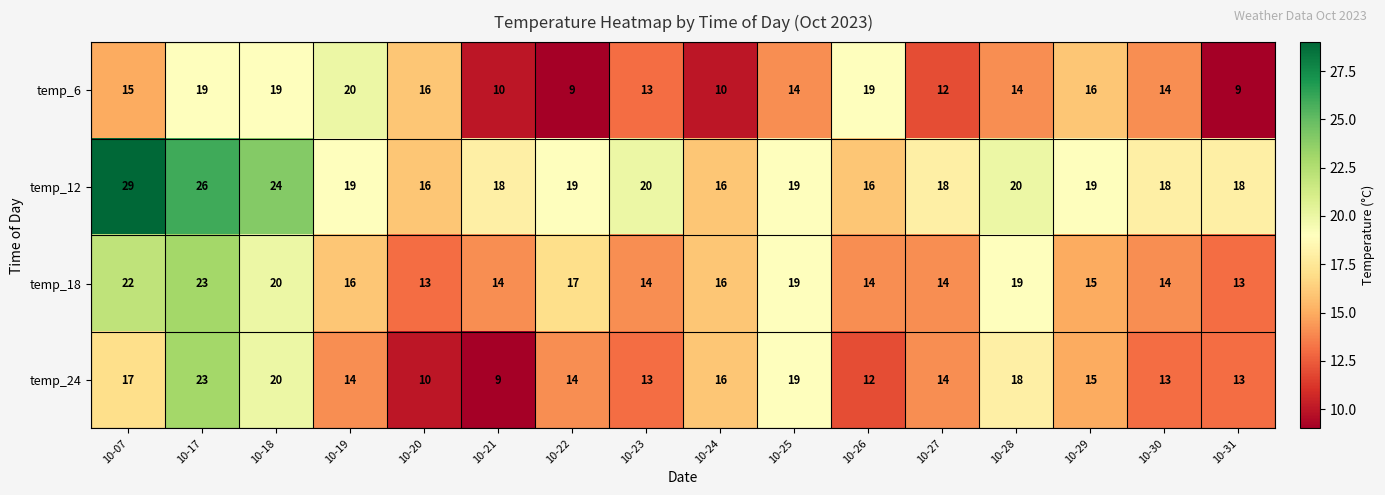

What is the total value across all series at 10-21?

51